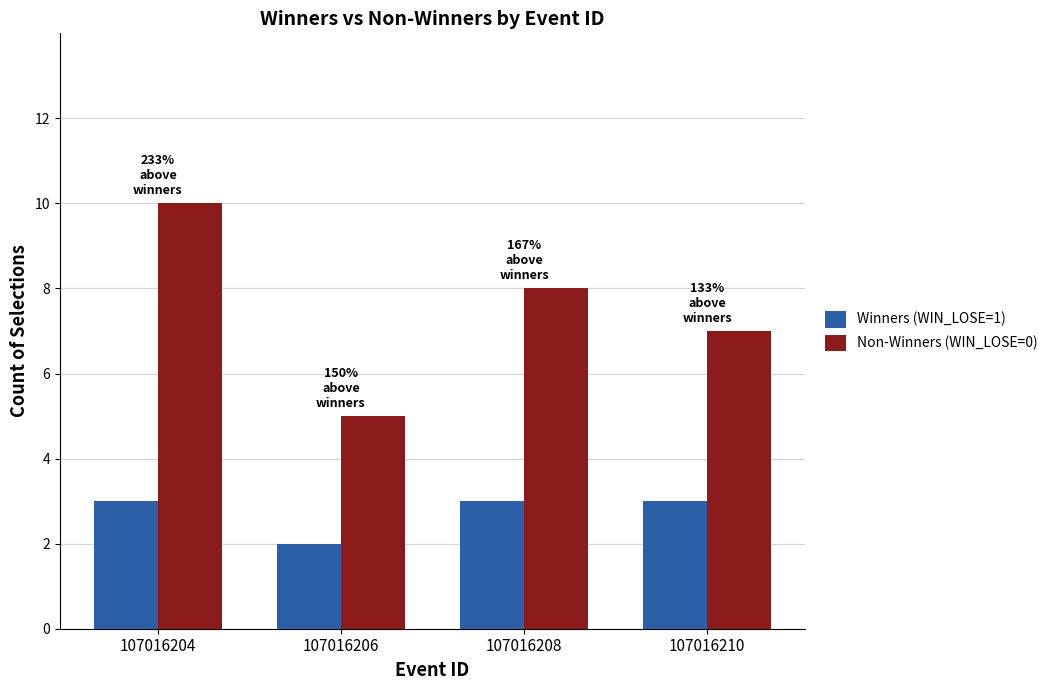

Reading left to right, extract all data points from this chart.

Winners (WIN_LOSE=1): 107016204=3	107016206=2	107016208=3	107016210=3
Non-Winners (WIN_LOSE=0): 107016204=10	107016206=5	107016208=8	107016210=7